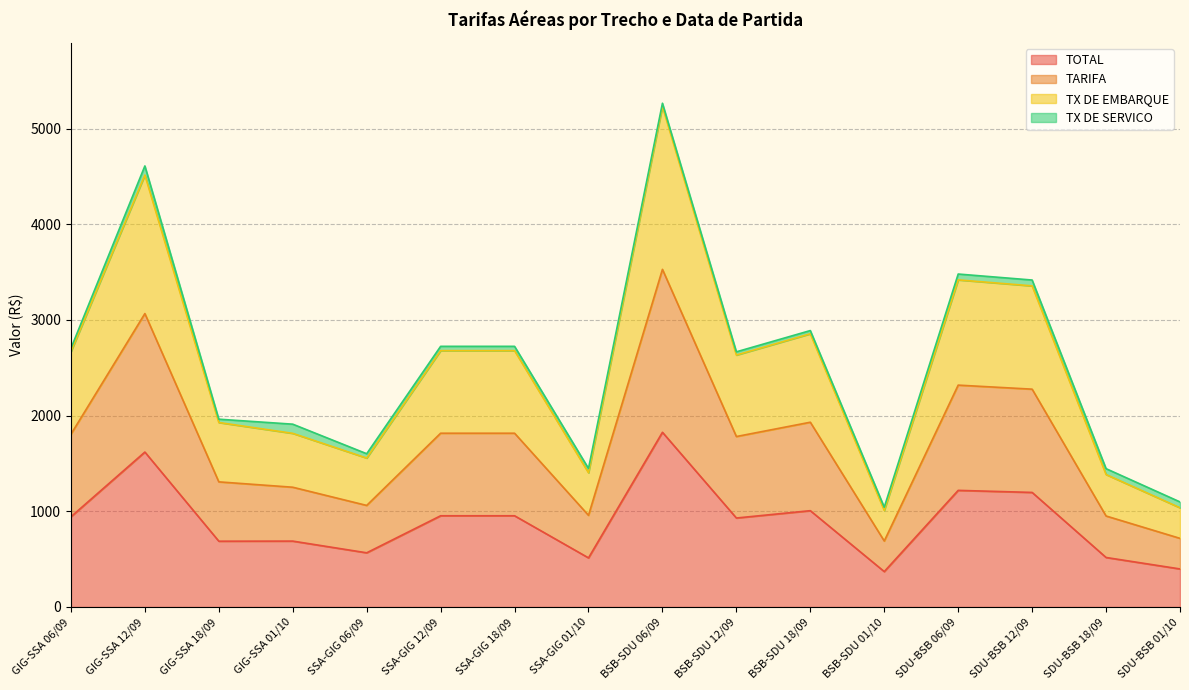

Which series has the widest spread of values?

TARIFA